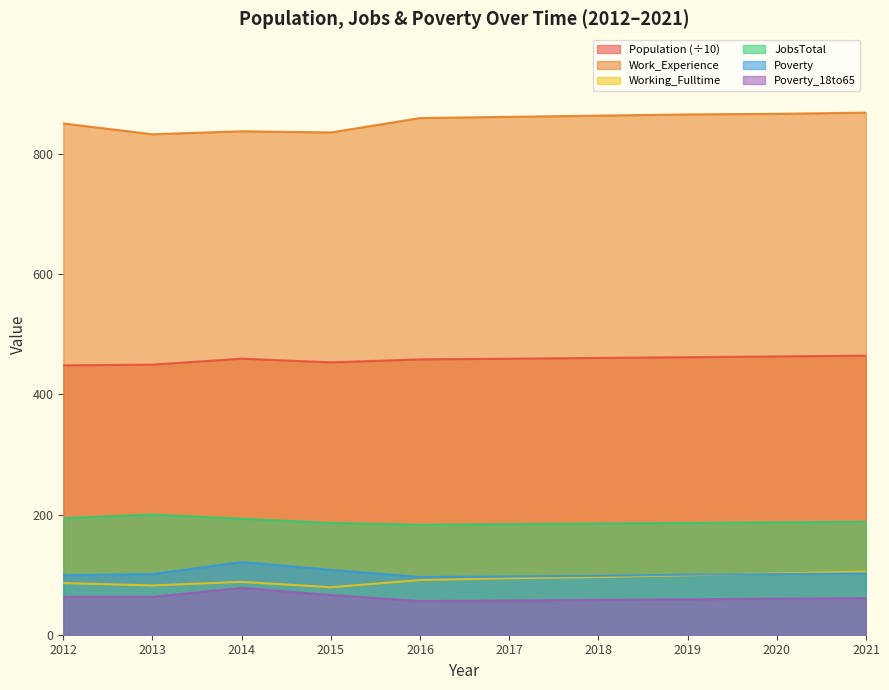

True or false: Poverty and Poverty_18to65 cross at least once.

False